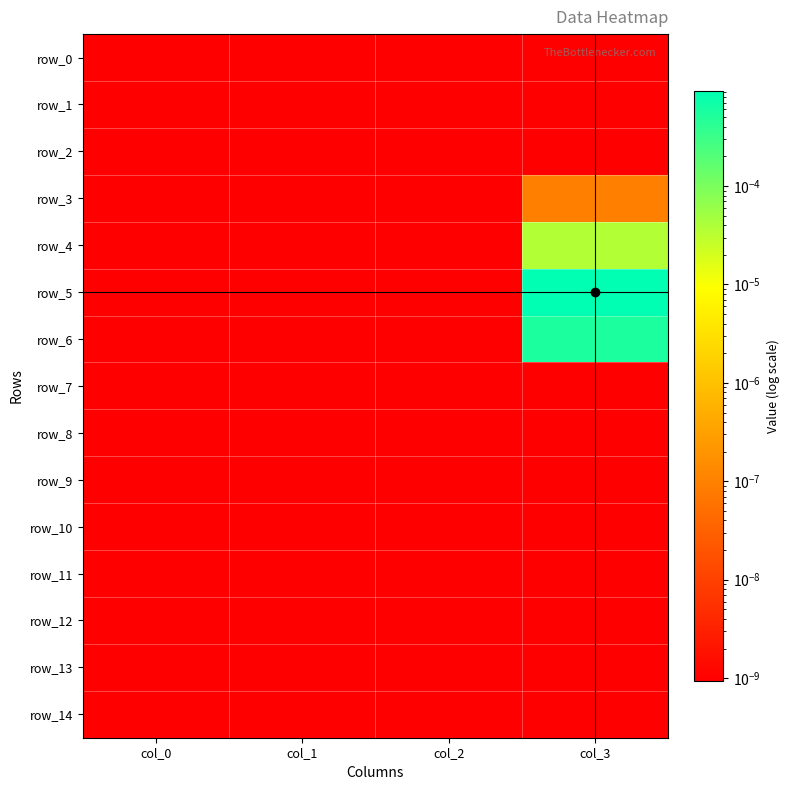

Which series has the widest spread of values?

row_5